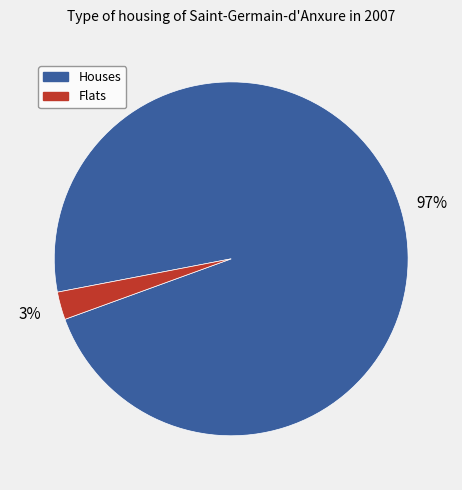

Count the number of slices in the pie.

2